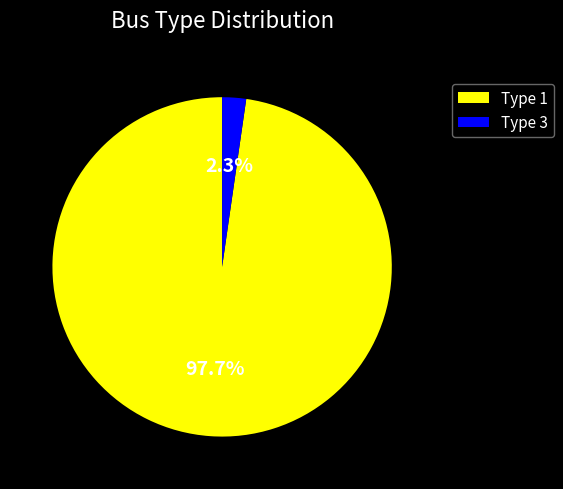

Does any single category account for the majority?

Yes